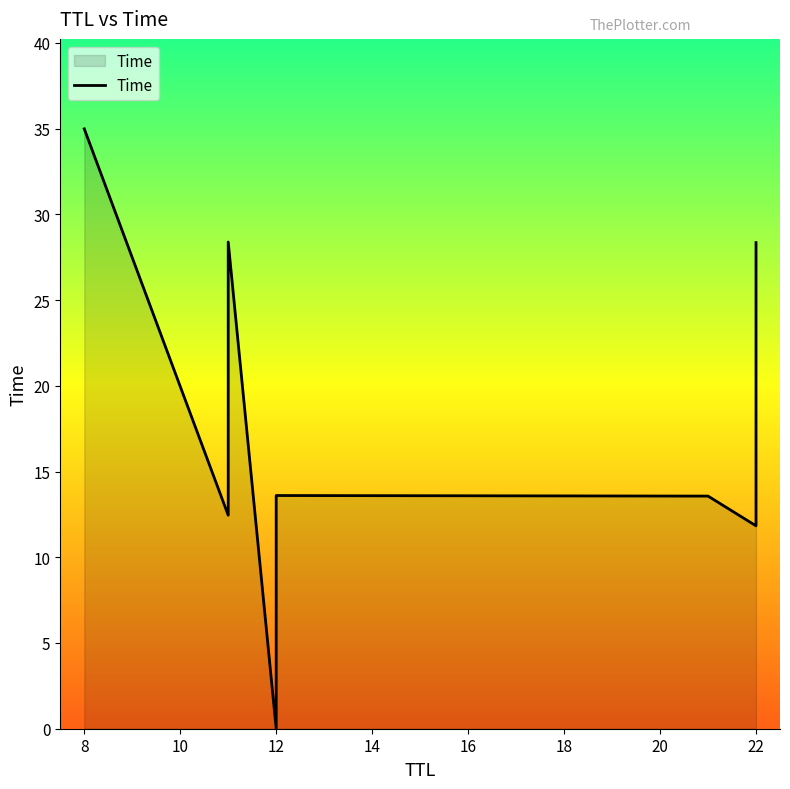

How many interior local valleys (lower than both neighbors) does the data have?

3